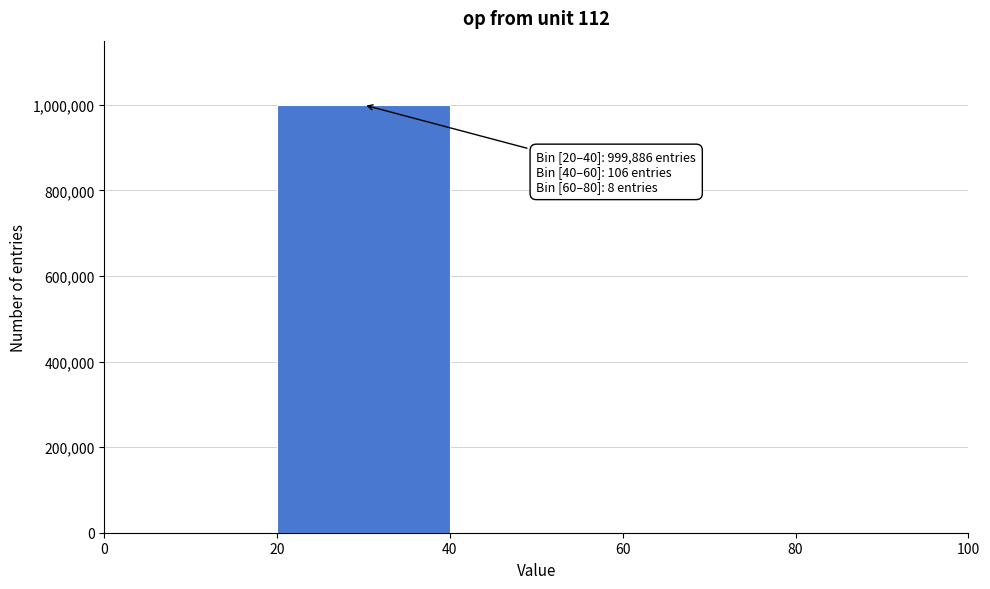

Which range on the x-axis has the tallest bar?

20 to 40